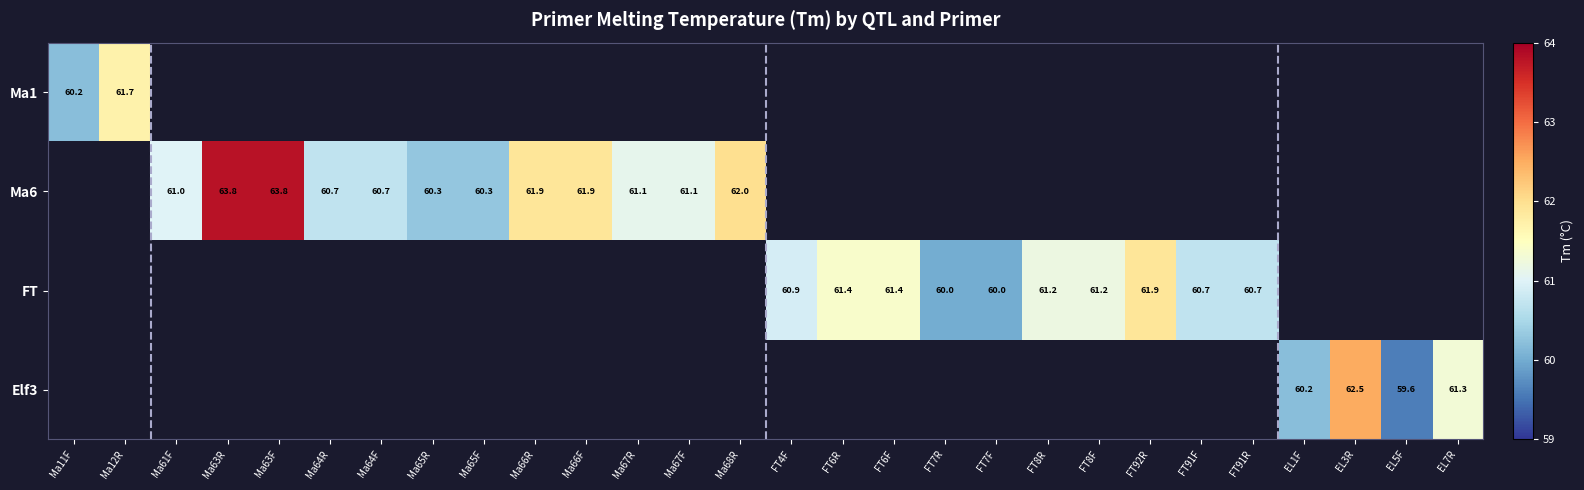

How many categories are shown in the chart?

28